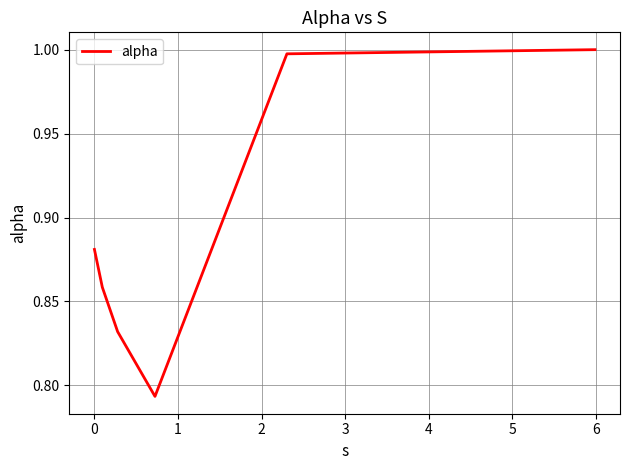

True or false: the data has more than 1 interior local peaks.

False